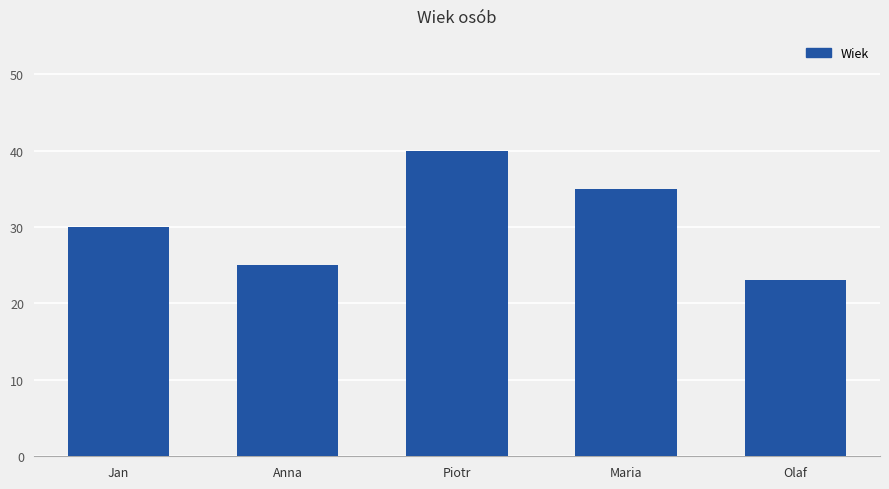

At which category does the chart reach its peak across all series?

Piotr